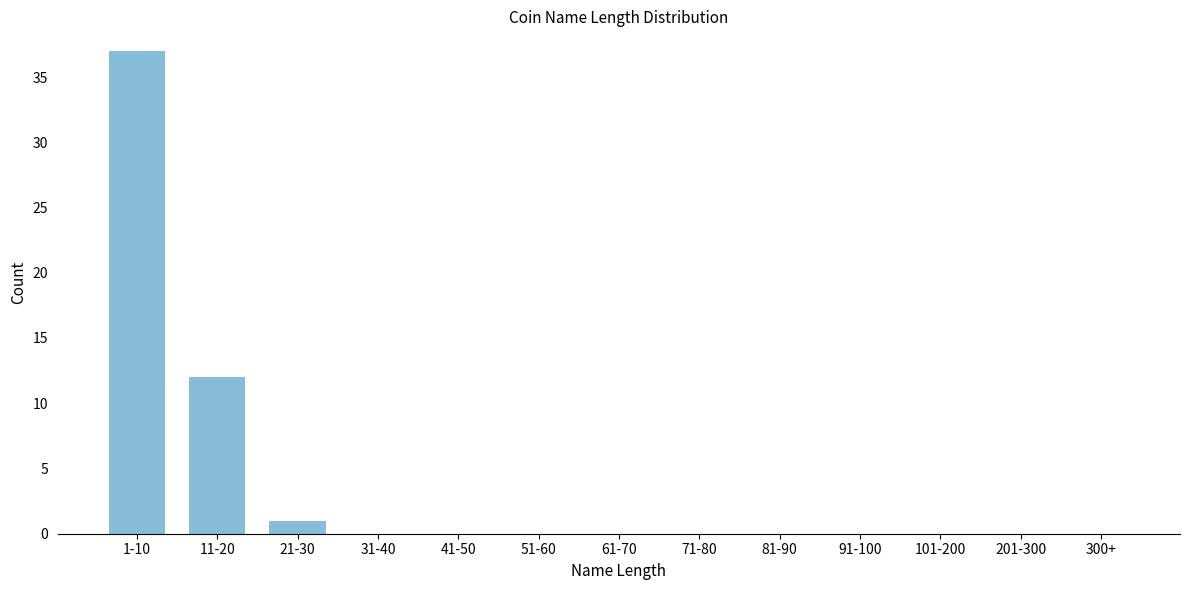

Reading left to right, transcribe all the data shown in this chart.

1-10=37	11-20=12	21-30=1	31-40=0	41-50=0	51-60=0	61-70=0	71-80=0	81-90=0	91-100=0	101-200=0	201-300=0	300+=0